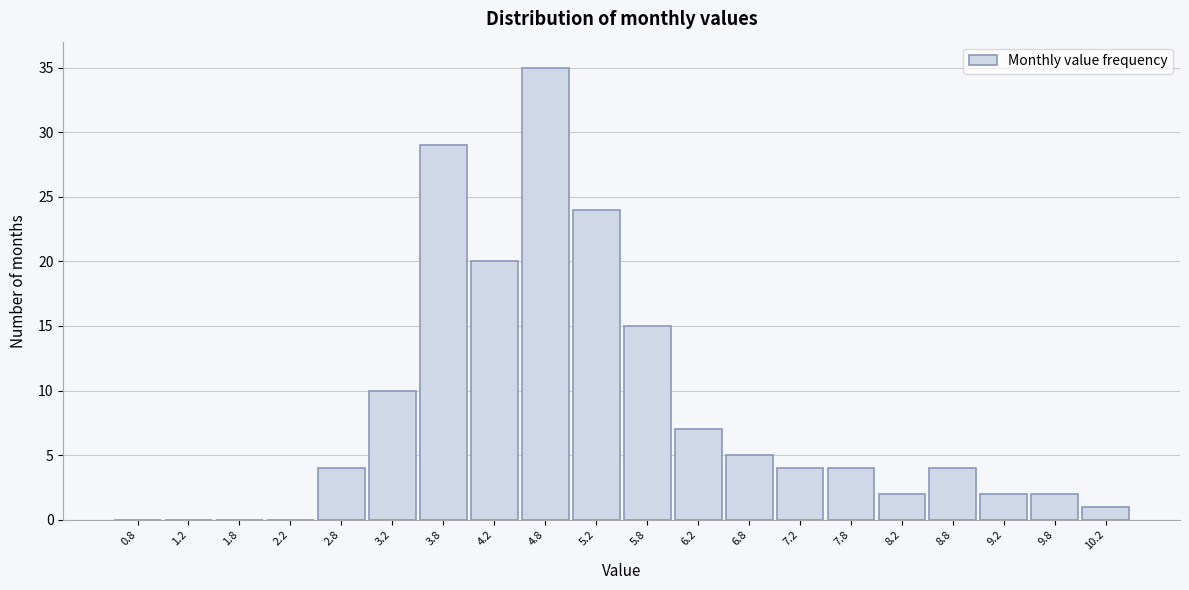

Reading left to right, list every bar in this chart as the range it spans on the x-axis followed by its height. The values are not printed on the chart, so give them approximately, as read against the axis.

0.5 to 1.0: 0
1.0 to 1.5: 0
1.5 to 2.0: 0
2.0 to 2.5: 0
2.5 to 3.0: 4
3.0 to 3.5: 10
3.5 to 4.0: 29
4.0 to 4.5: 20
4.5 to 5.0: 35
5.0 to 5.5: 24
5.5 to 6.0: 15
6.0 to 6.5: 7
6.5 to 7.0: 5
7.0 to 7.5: 4
7.5 to 8.0: 4
8.0 to 8.5: 2
8.5 to 9.0: 4
9.0 to 9.5: 2
9.5 to 10.0: 2
10.0 to 10.5: 1